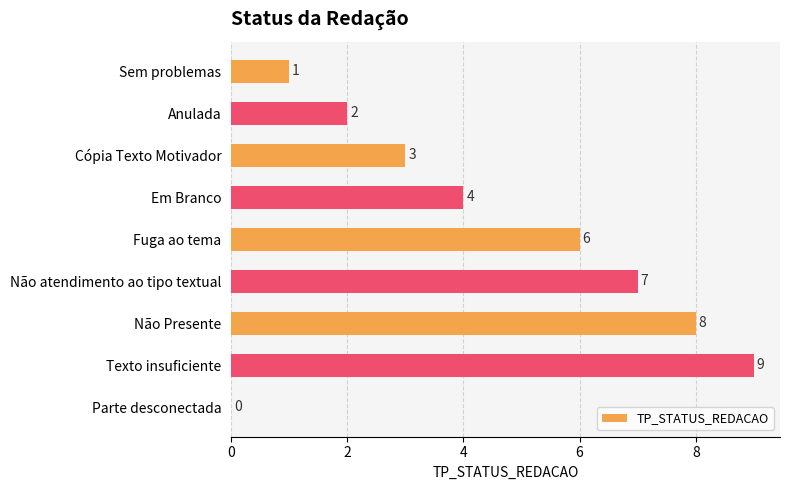

What is the average value?

4